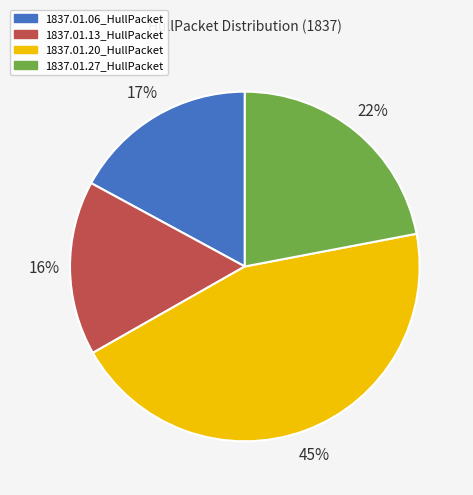

What is the largest slice in the pie chart?

1837.01.20_HullPacket